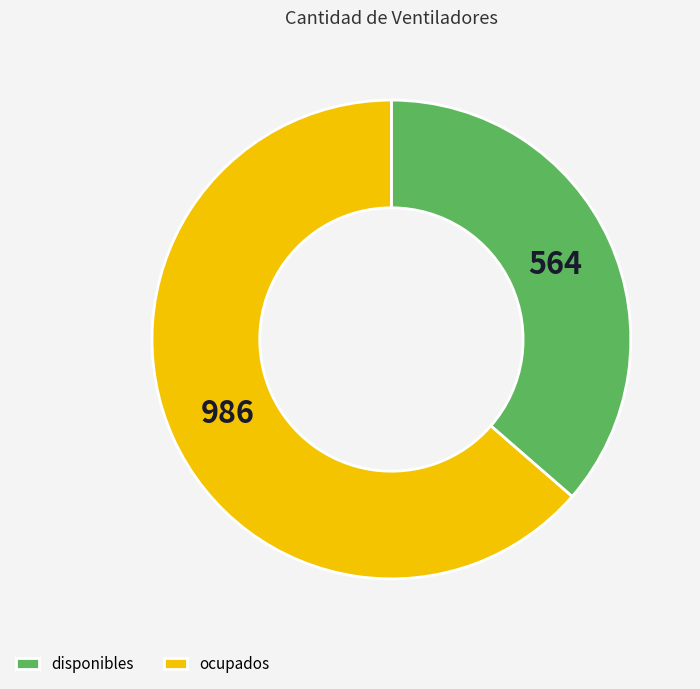

Between disponibles and ocupados, which is larger?

ocupados